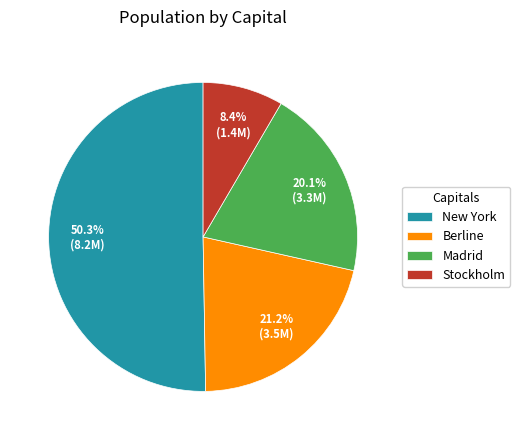

What is the largest slice in the pie chart?

New York